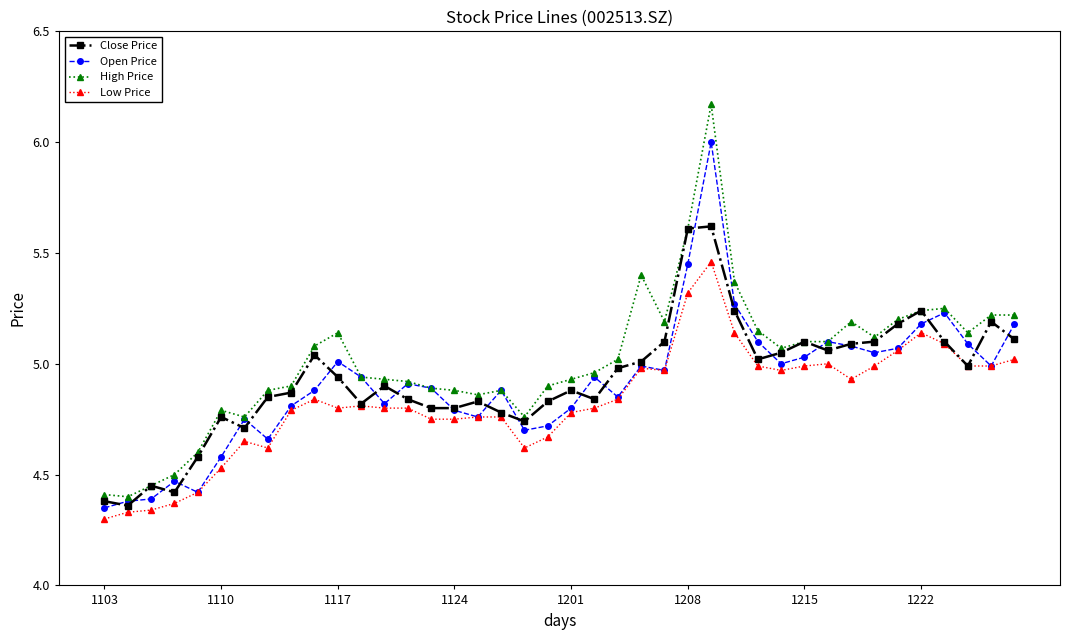

Which series has the largest range (max minus min)?

High Price